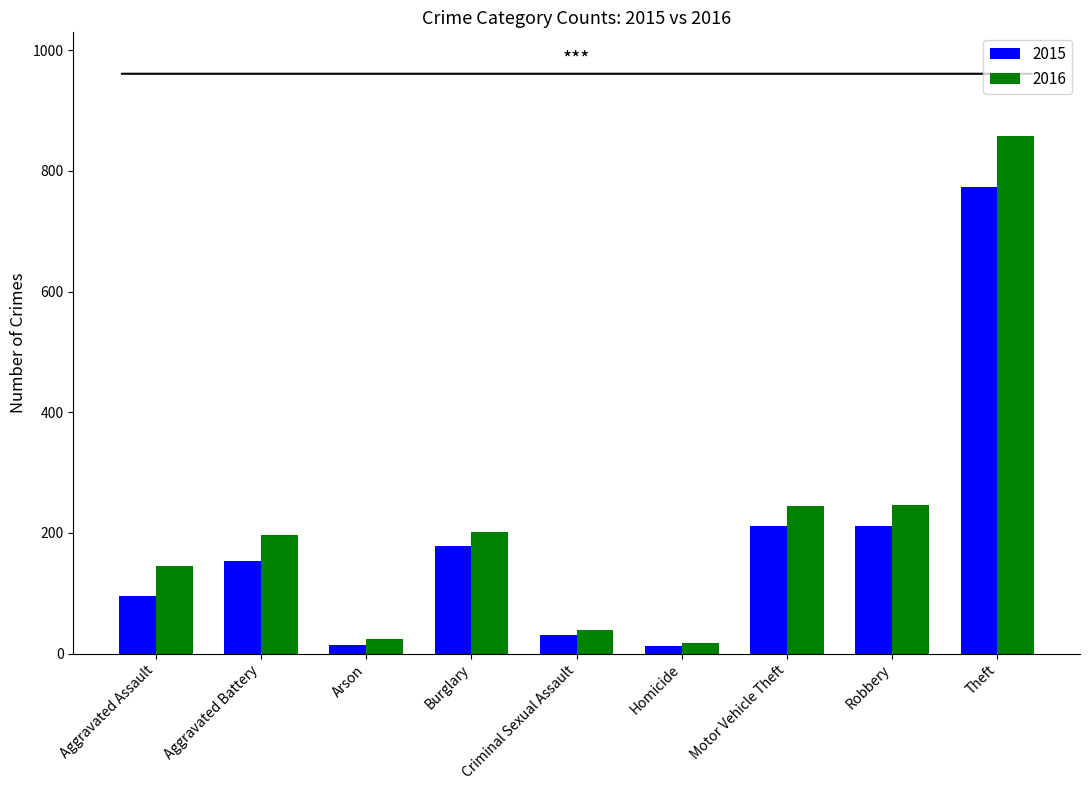

Rank the series by their maximum value, from highest to lowest.

2016, 2015